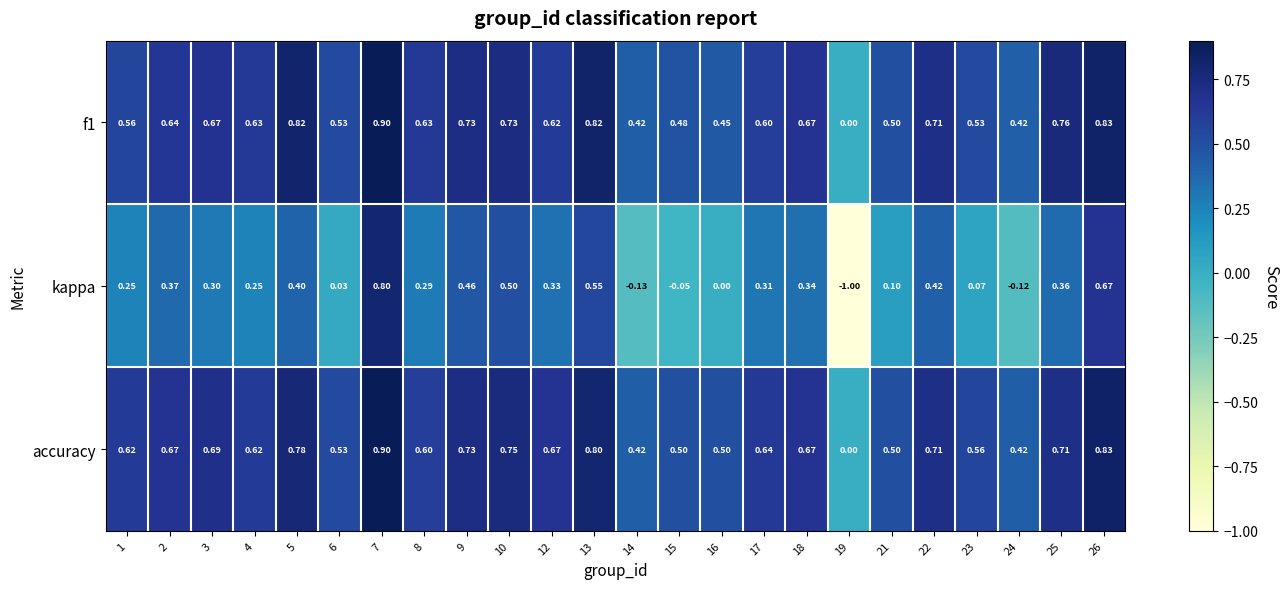

How many data points does each series have?

24